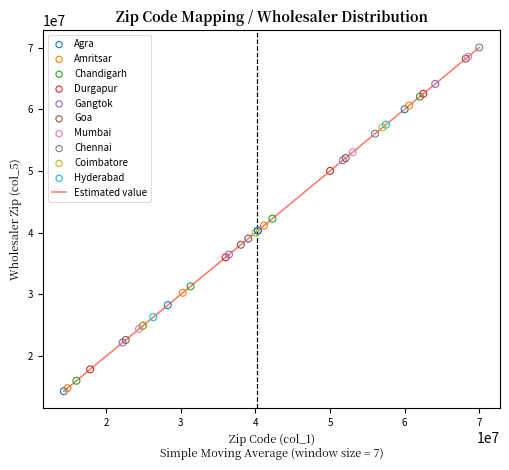

What is the difference between the maximum and minimum values?

55694595